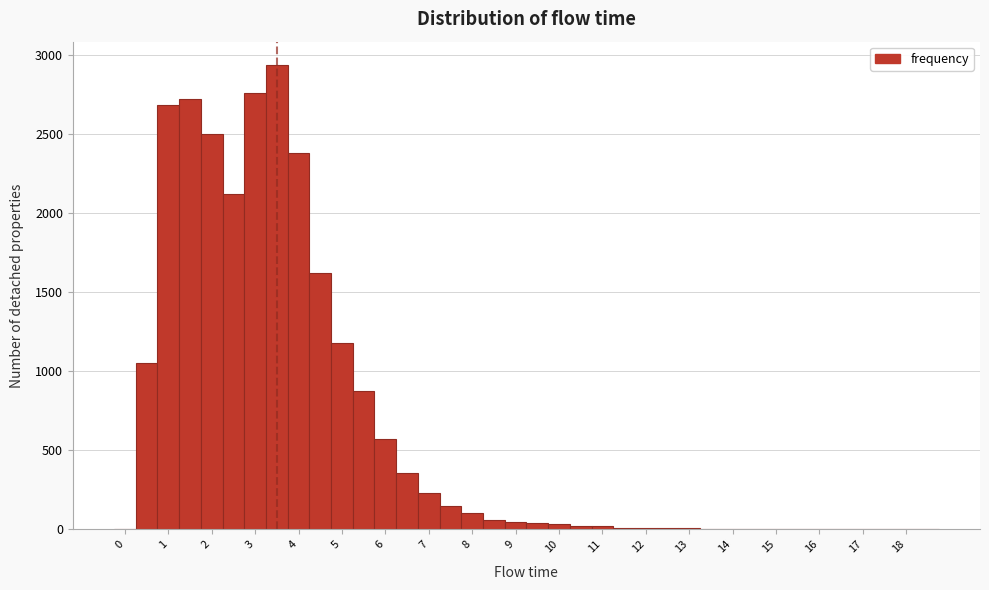

What is the height of the bar covering 2.75 to 3.25 on the x-axis? Neither the bar edges nor the heights are printed on the chart, so give them approximately, as read against the axes.

2750